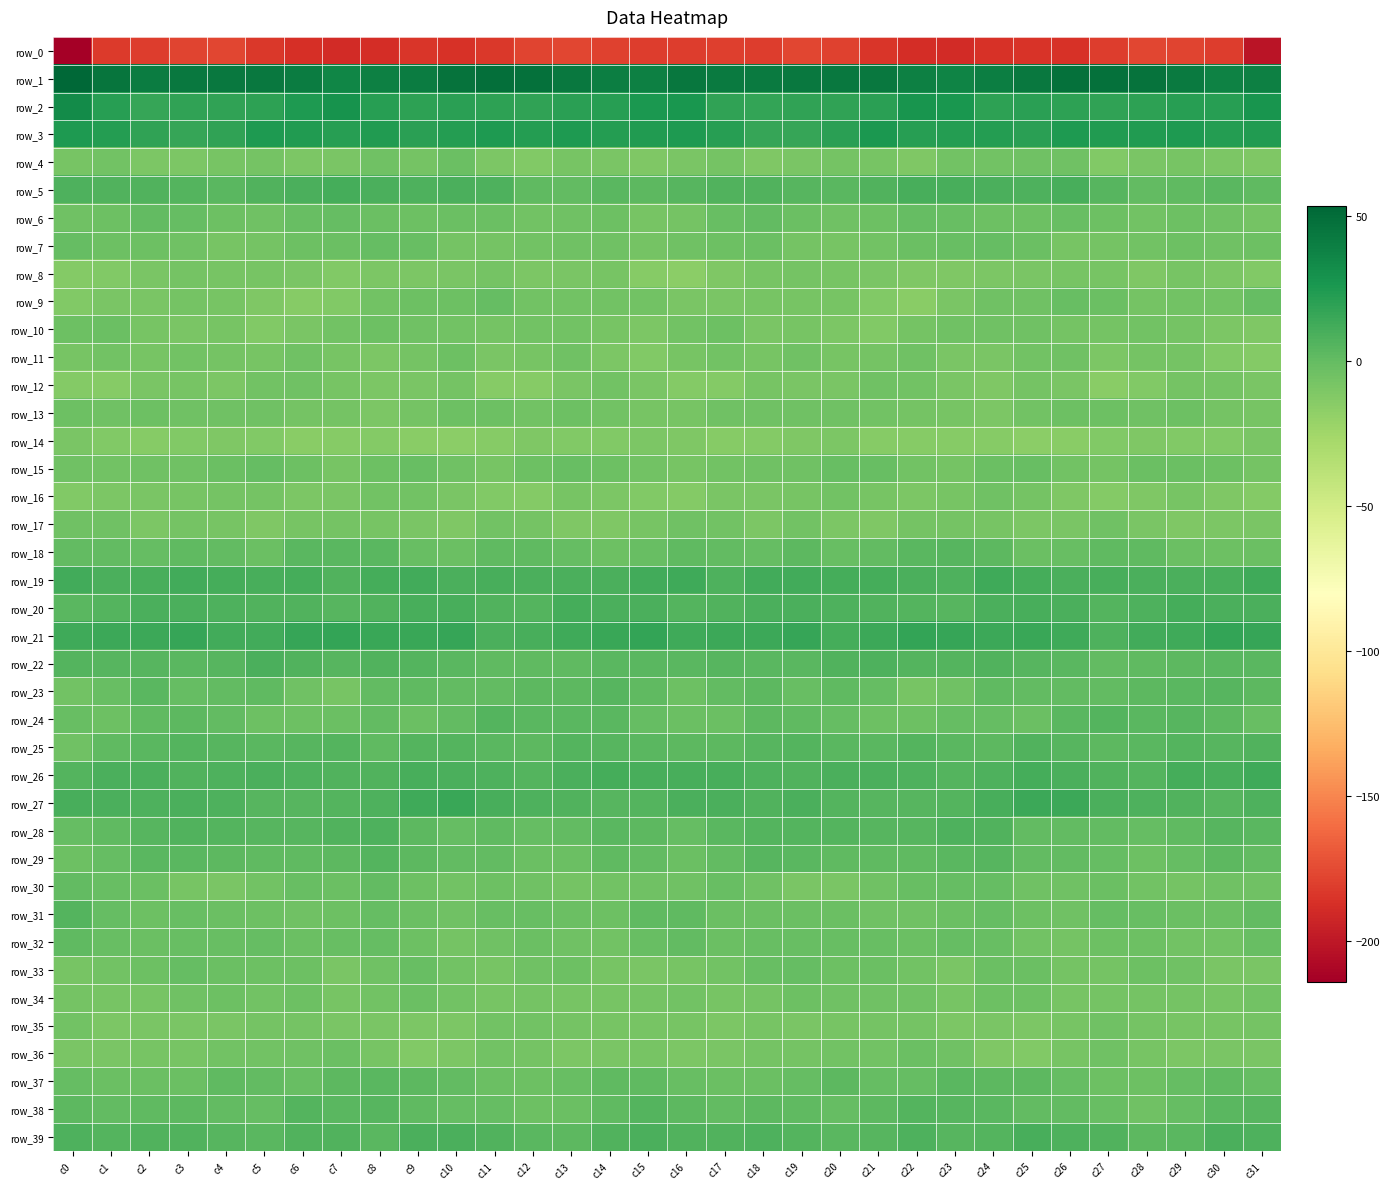

Is it true that row_12 equals -7.5 at c7?

True